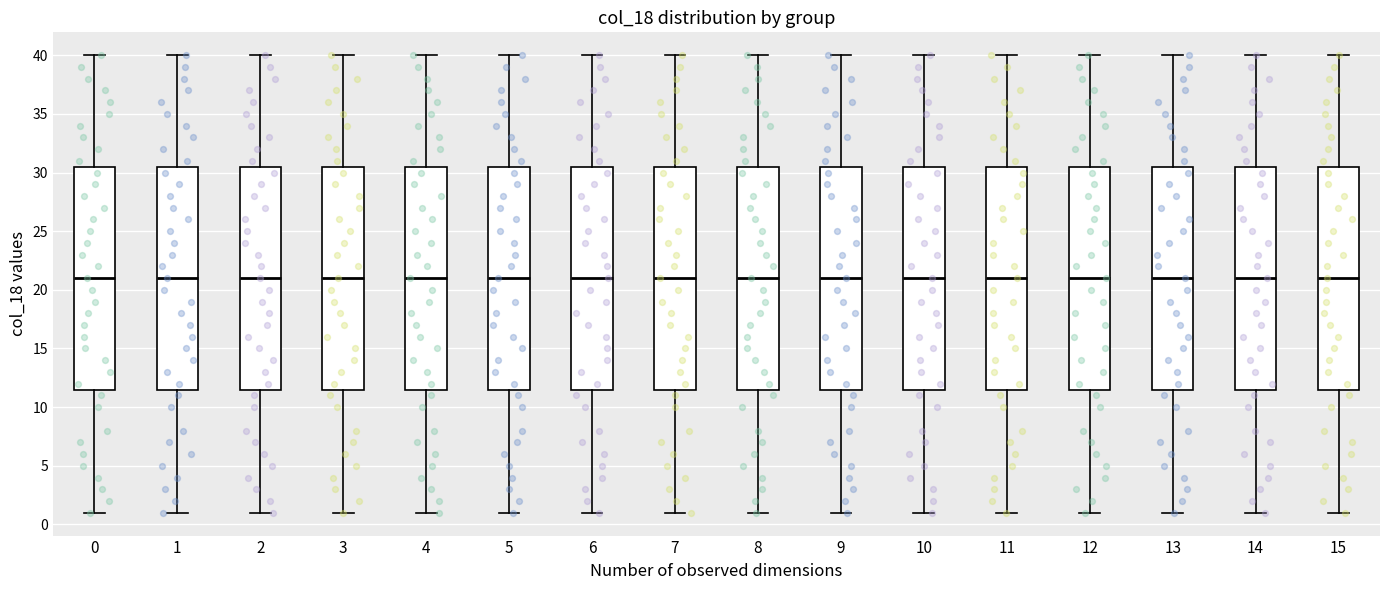

Where does the median line of the box at x = 8 sit on the y-axis? The values are not printed on the chart, so give them approximately, as read against the axis.

21.0